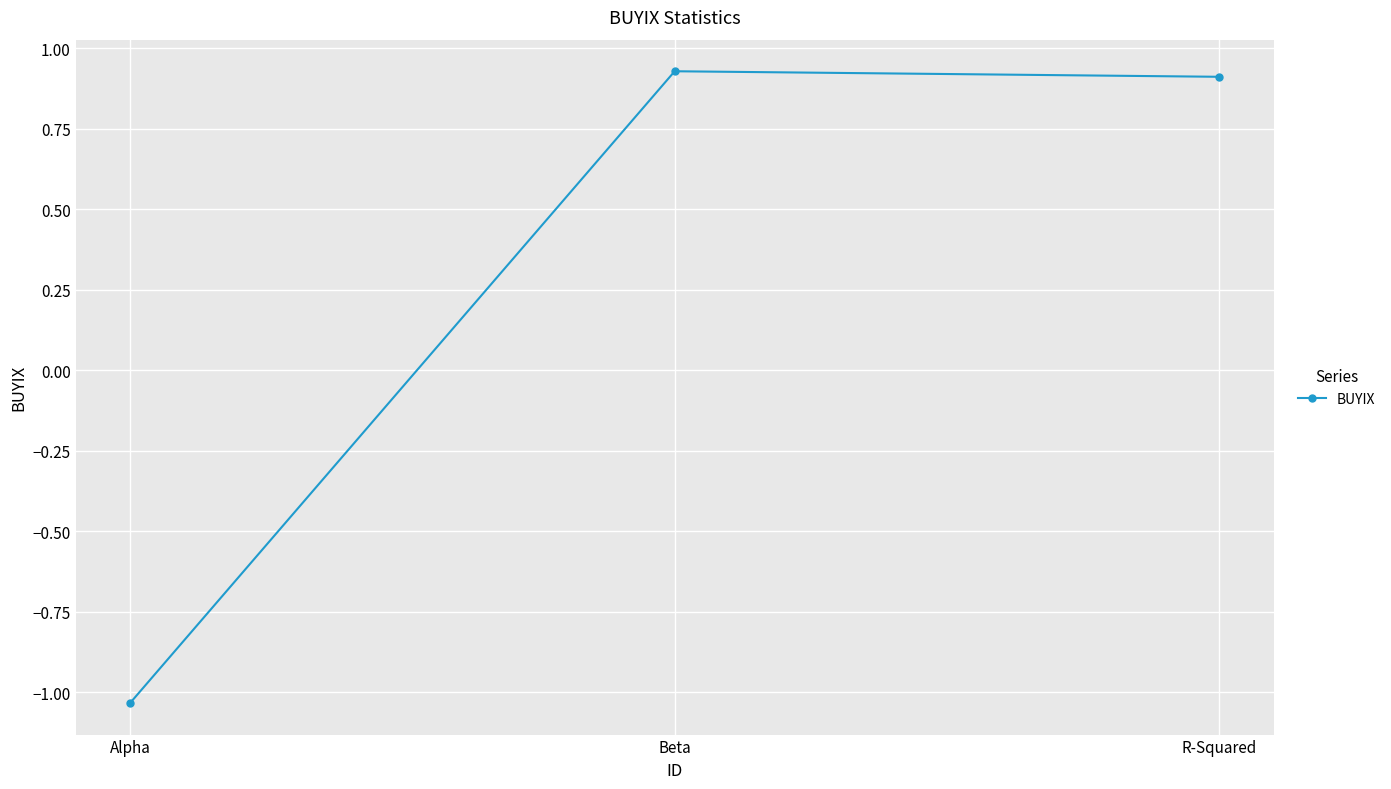

How many lines are shown in the chart?

1